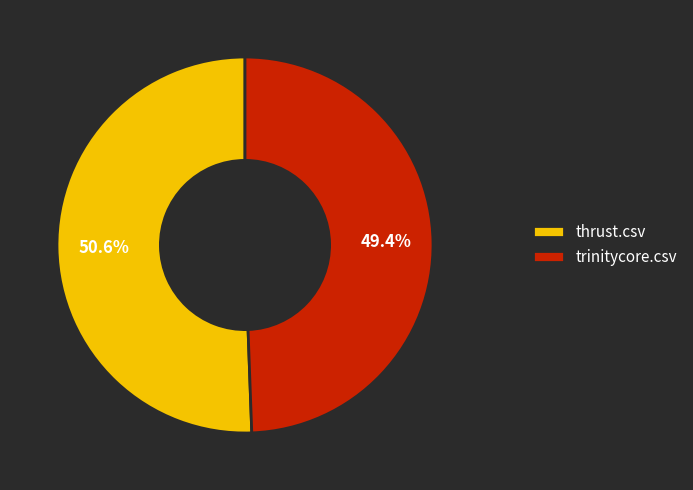

Which slice represents more than half of the pie?

thrust.csv